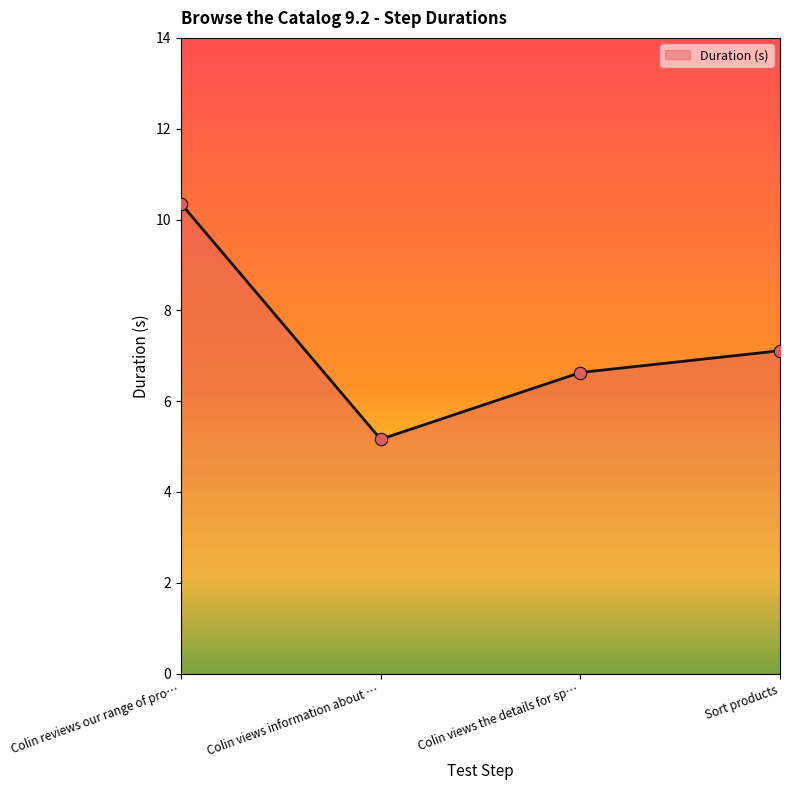

Approximately how many times larger is the value at Colin reviews our range of pro… compared to Colin views information about …?

2.0